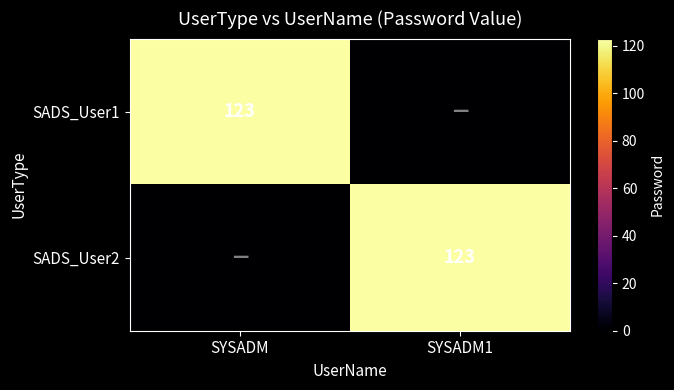

What is the difference between the highest and lowest values at SYSADM1?

123